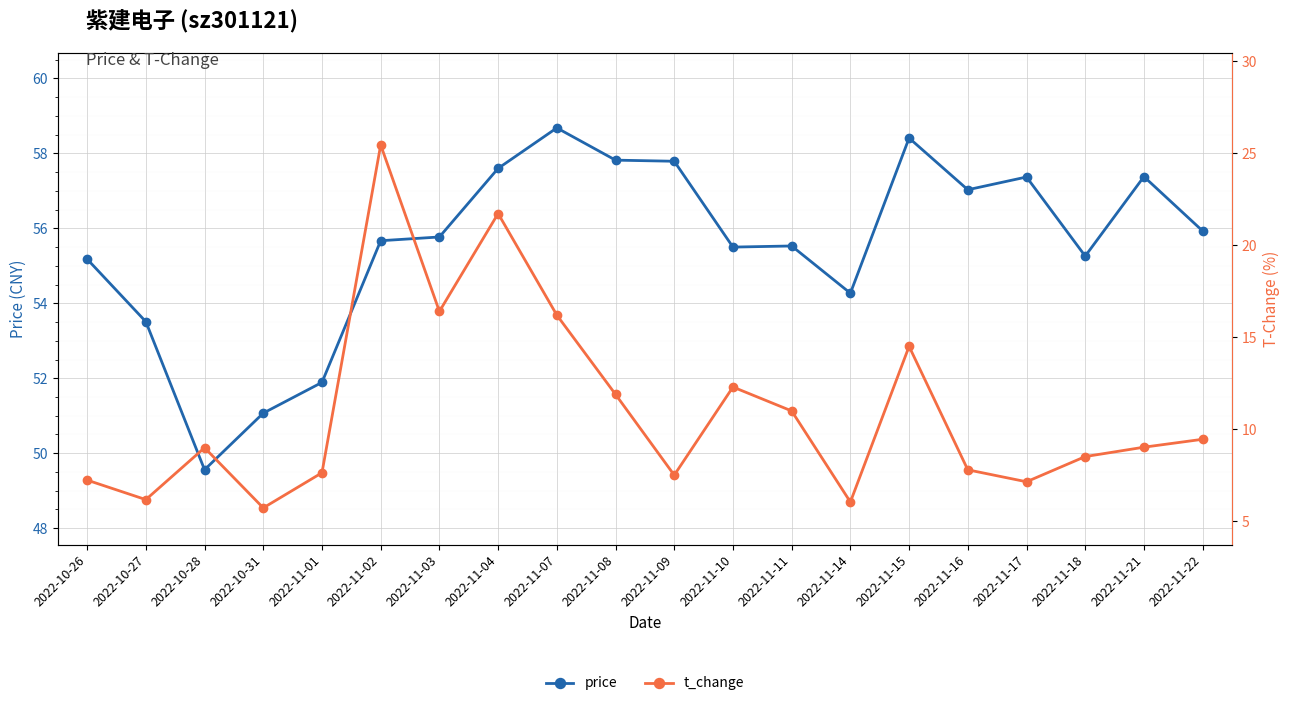

How many categories are shown in the chart?

20